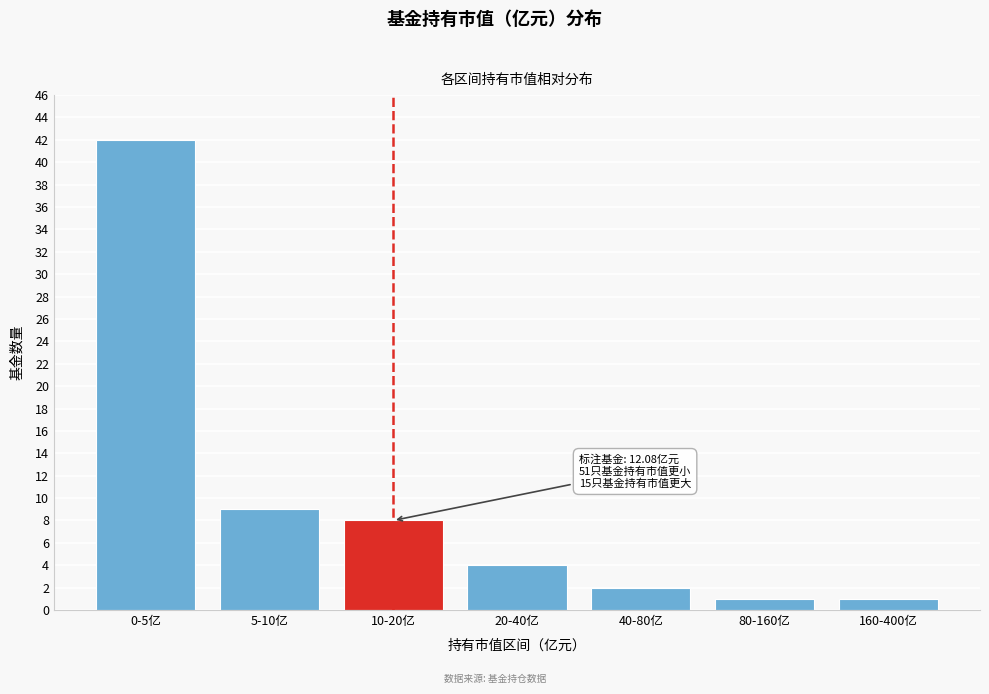

Reading left to right, transcribe all the data shown in this chart.

42	9	8	4	2	1	1